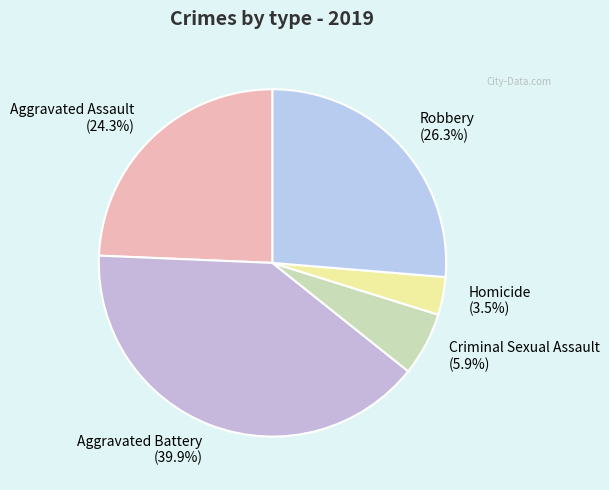

To the nearest percent, what is the combined percentage of Aggravated Assault and Robbery?

51%